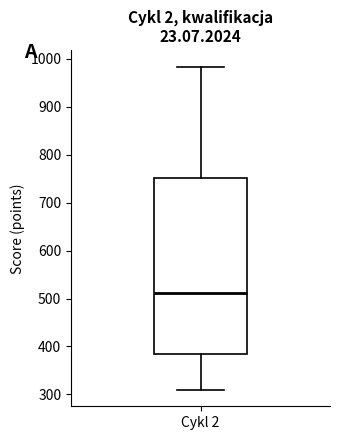

Where is the upper edge of the box for Cykl 2 on the y-axis? The values are not printed on the chart, so give them approximately, as read against the axis.

750